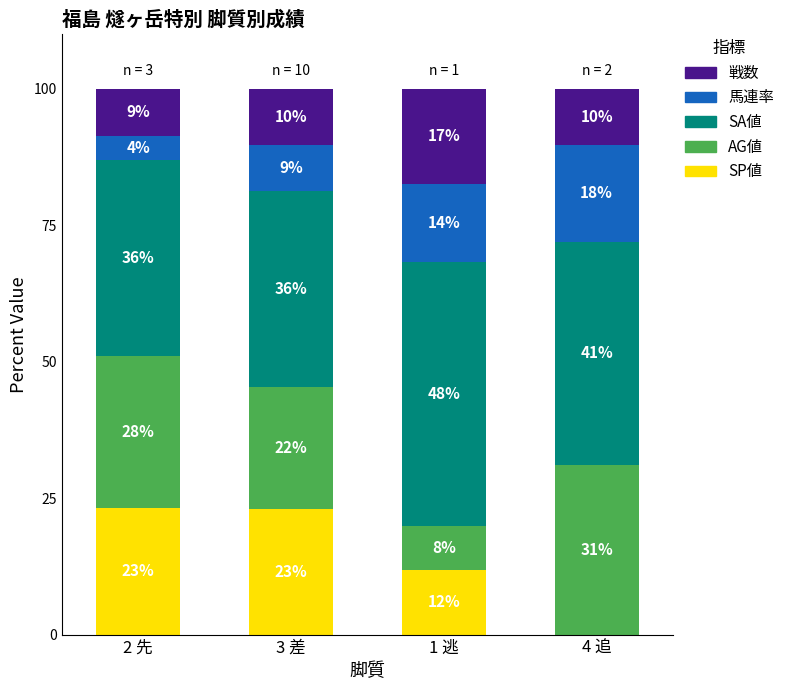

Are the bars horizontal?

No